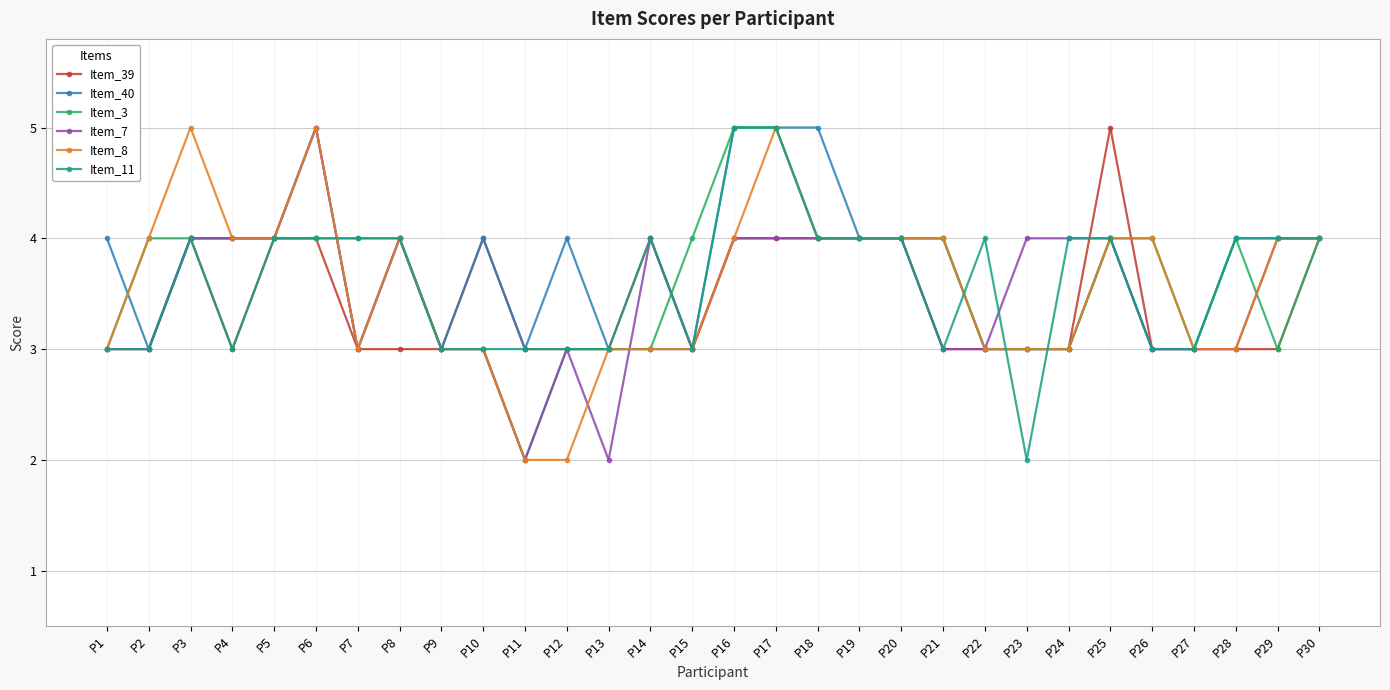

What is the minimum value for Item_39?

3